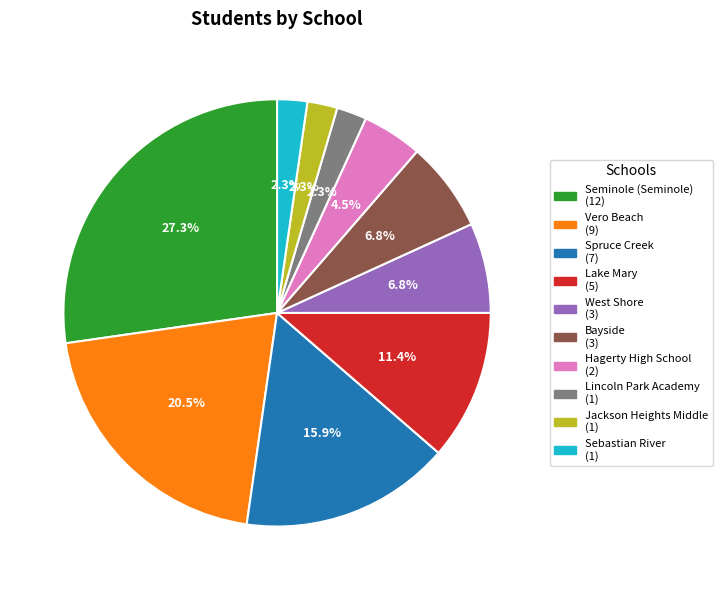

What percentage is NOT represented by Bayside (3)?

93.2%